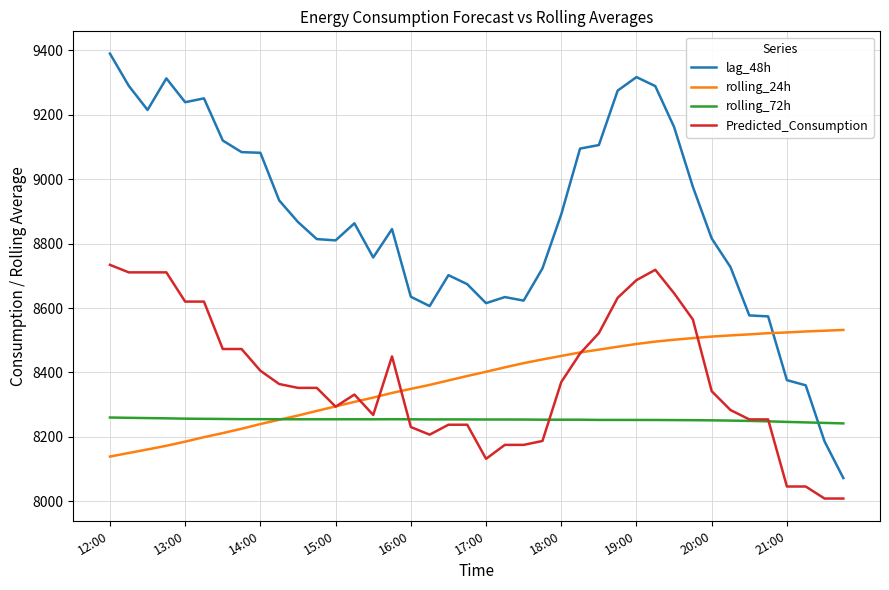

Rank the series by their maximum value, from lowest to highest.

rolling_72h, rolling_24h, Predicted_Consumption, lag_48h